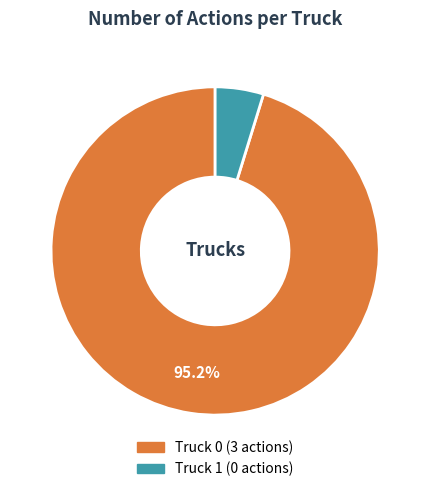

Is it true that Truck 0 is 86% of the pie?

False